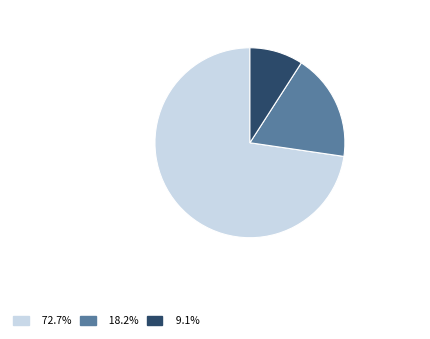

Does any single category account for the majority?

Yes